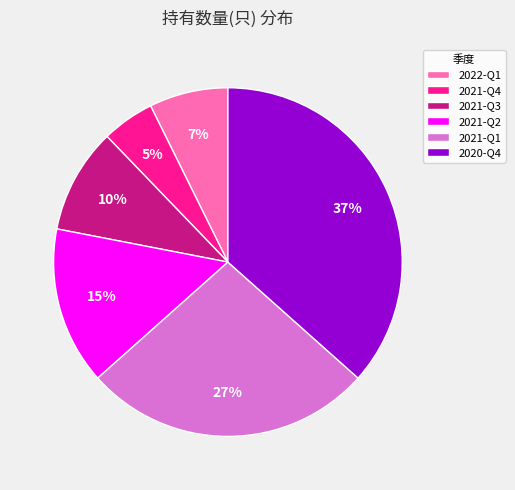

To the nearest percent, what percentage of the pie is 2021-Q4?

5%